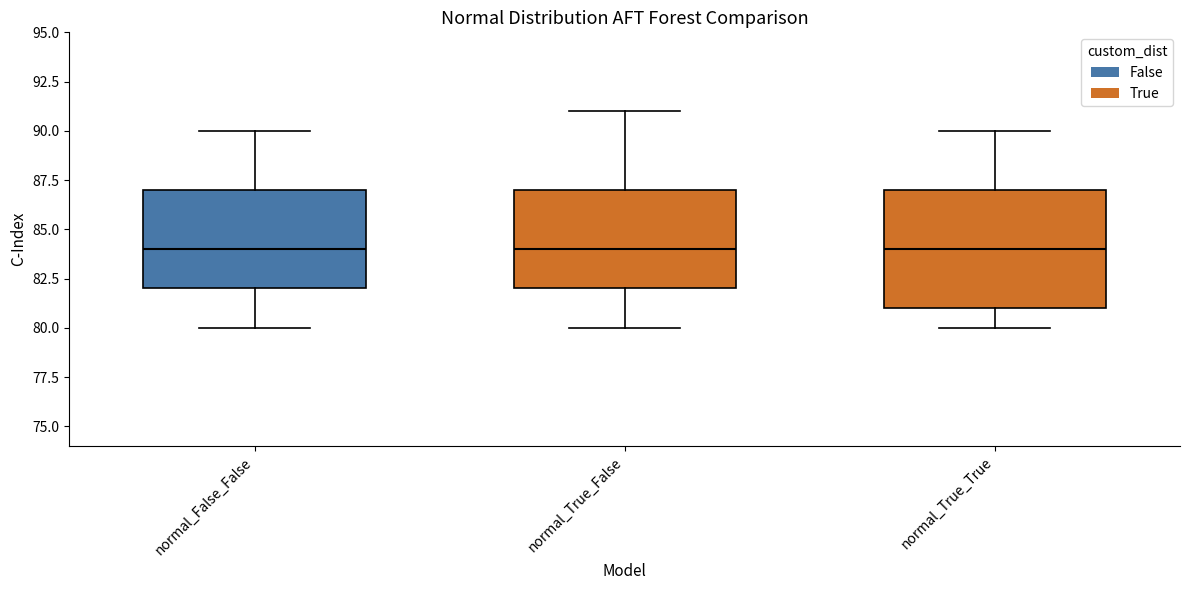

Reading left to right, transcribe this box plot: for each box, give where its median line is, the range the box spans, and where its two whiskers end, as read against the y-axis. The values are not printed on the chart, so give them approximately, as read against the axis.

normal_False_False: median 84, box 82 to 87, whiskers 80 to 90
normal_True_False: median 84, box 82 to 87, whiskers 80 to 91
normal_True_True: median 84, box 81 to 87, whiskers 80 to 90